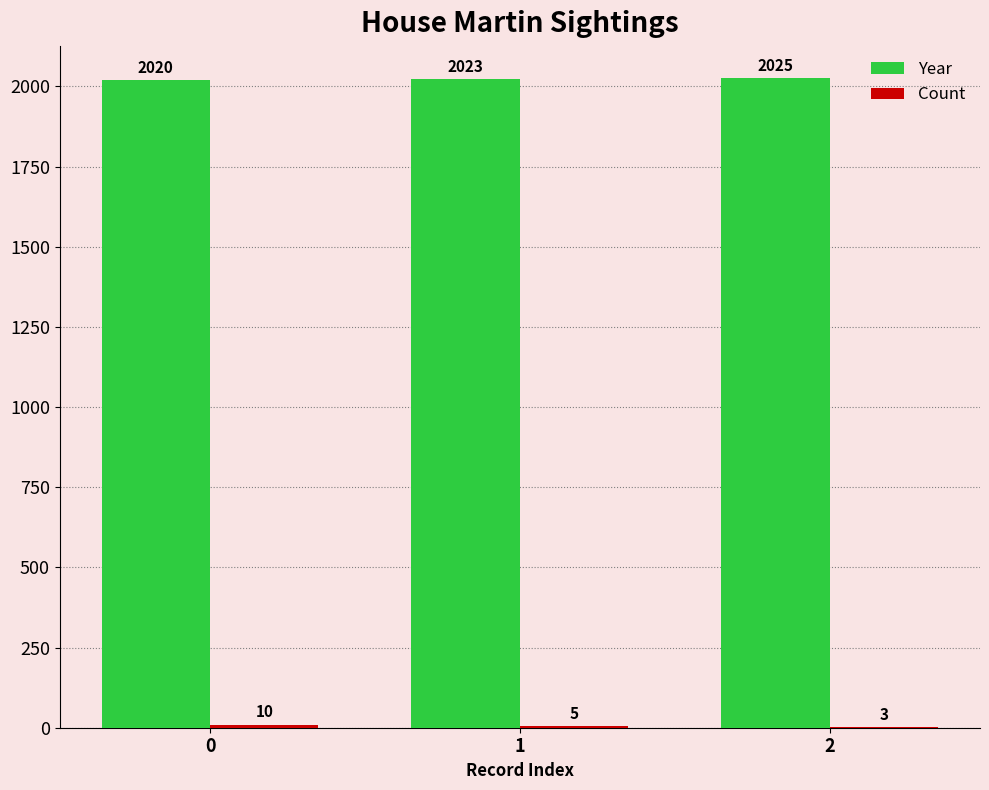

What is the maximum value shown in the chart?

2025